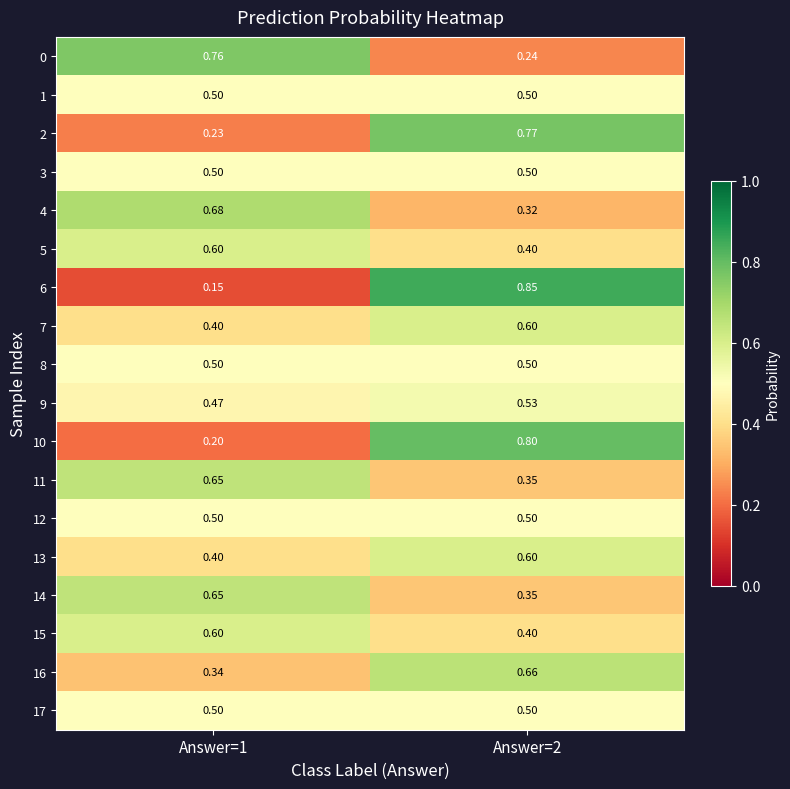

Is the value of 17 at Answer=2 greater than the value of 2 at Answer=2?

No